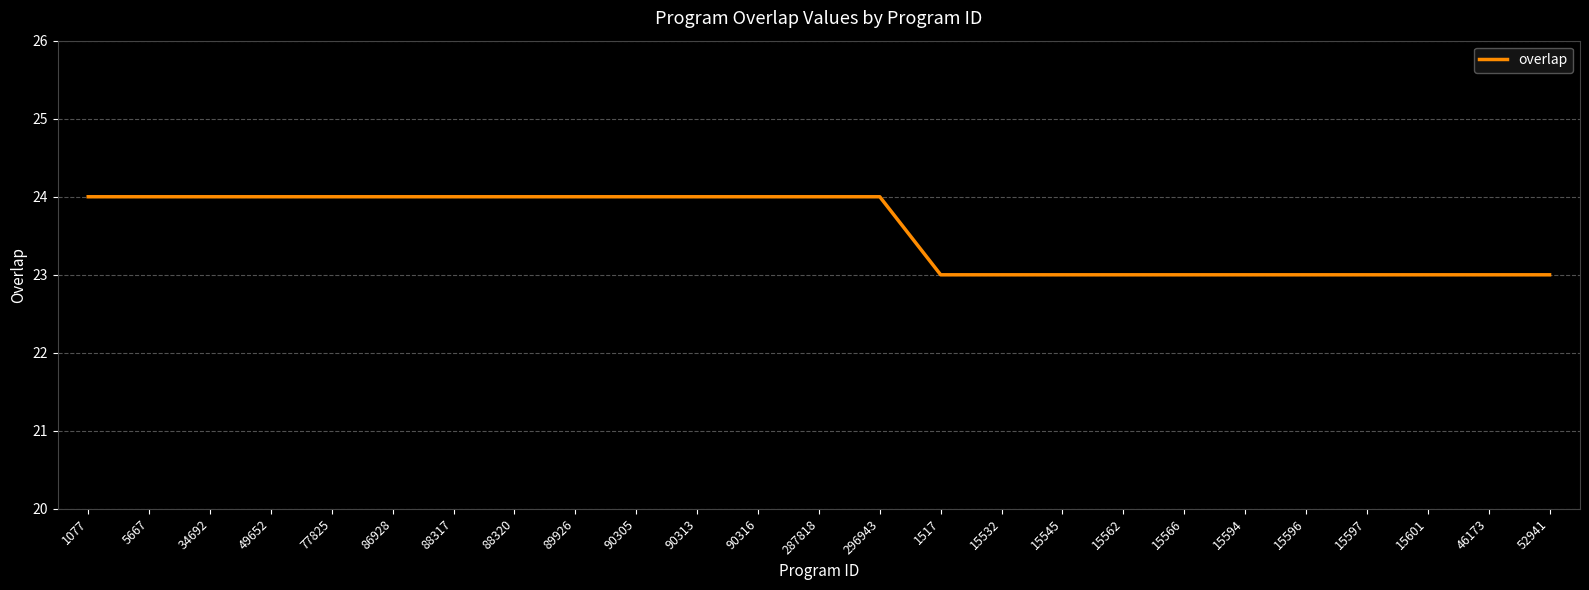

Reading right to left, transcribe all the data shown in this chart.

52941=23	46173=23	15601=23	15597=23	15596=23	15594=23	15566=23	15562=23	15545=23	15532=23	1517=23	296943=24	287818=24	90316=24	90313=24	90305=24	89926=24	88320=24	88317=24	86928=24	77825=24	49652=24	34692=24	5667=24	1077=24